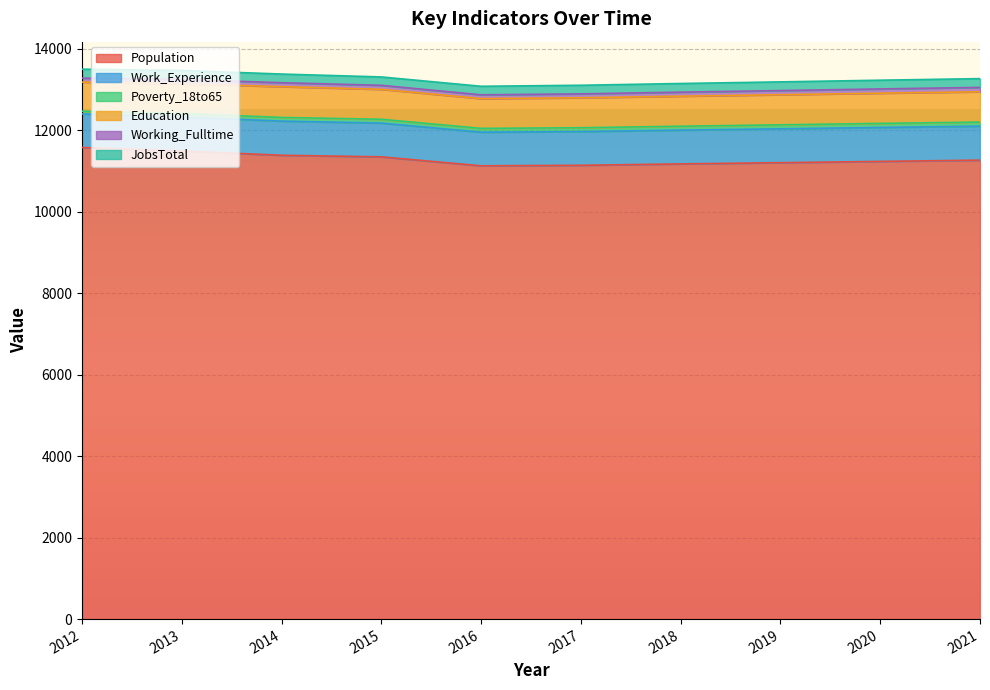

What are all the series names shown in the legend?

Population, Work_Experience, Poverty_18to65, Education, Working_Fulltime, JobsTotal